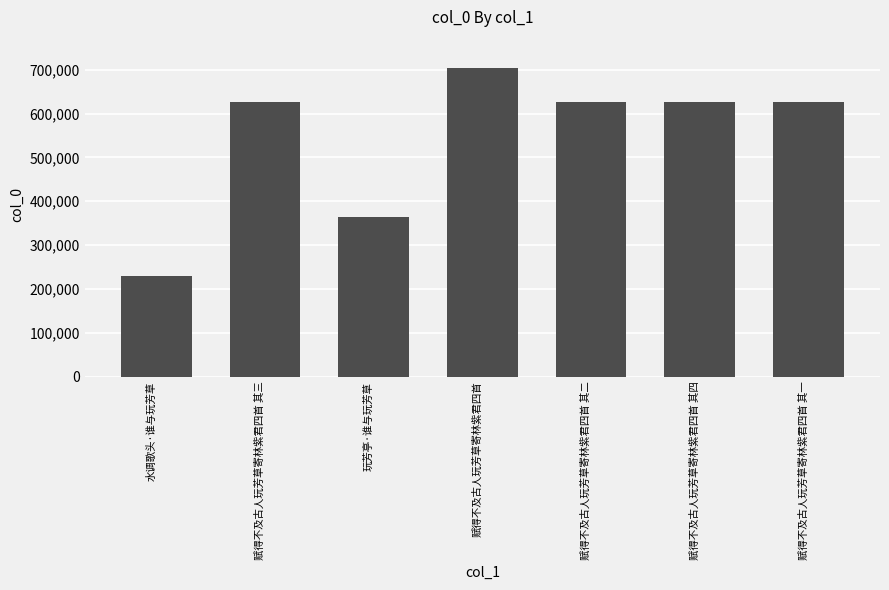

What is the change in value from 水调歌头·谁与玩芳草 to 赋得不及古人玩芳草寄林紫君四首?

+474124